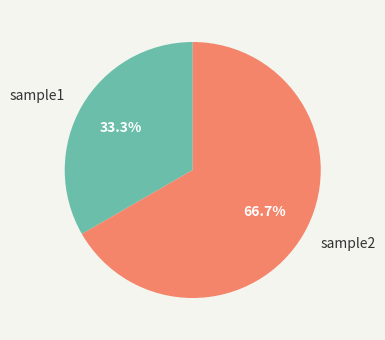

Rank the categories by value from lowest to highest.

sample1, sample2